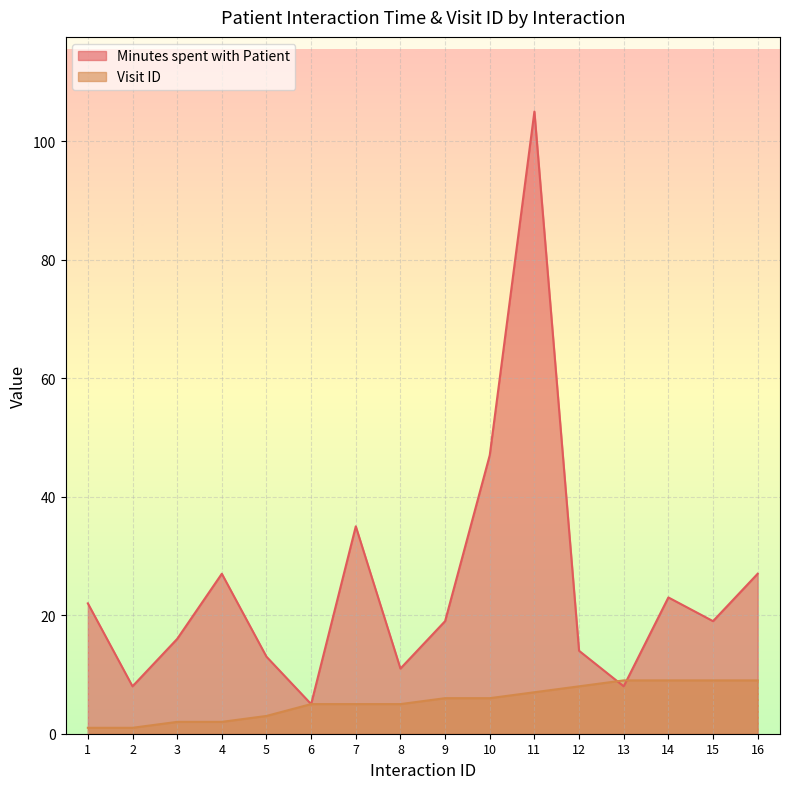

True or false: Minutes spent with Patient has a value of 47 at 10.

True